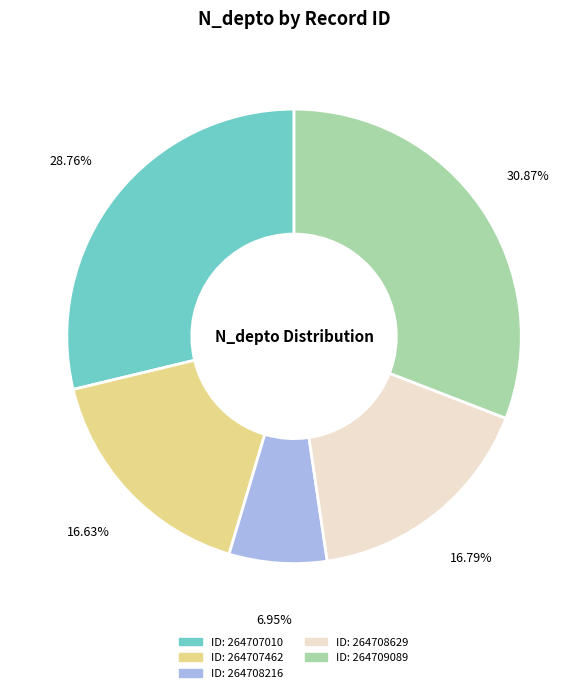

How many slices are in this pie chart?

5